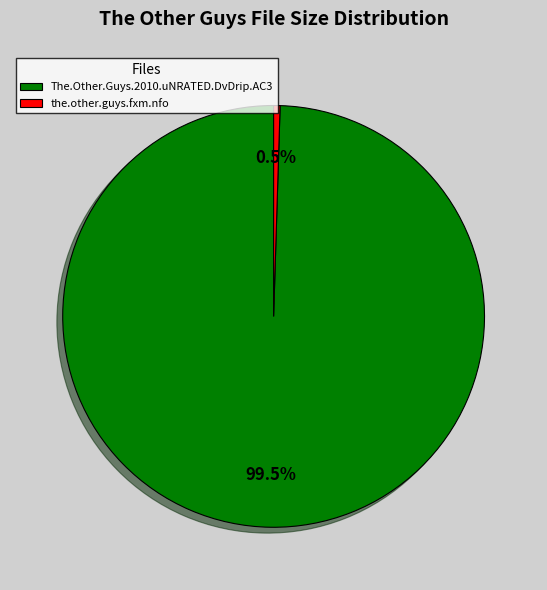

How many slices are in this pie chart?

2